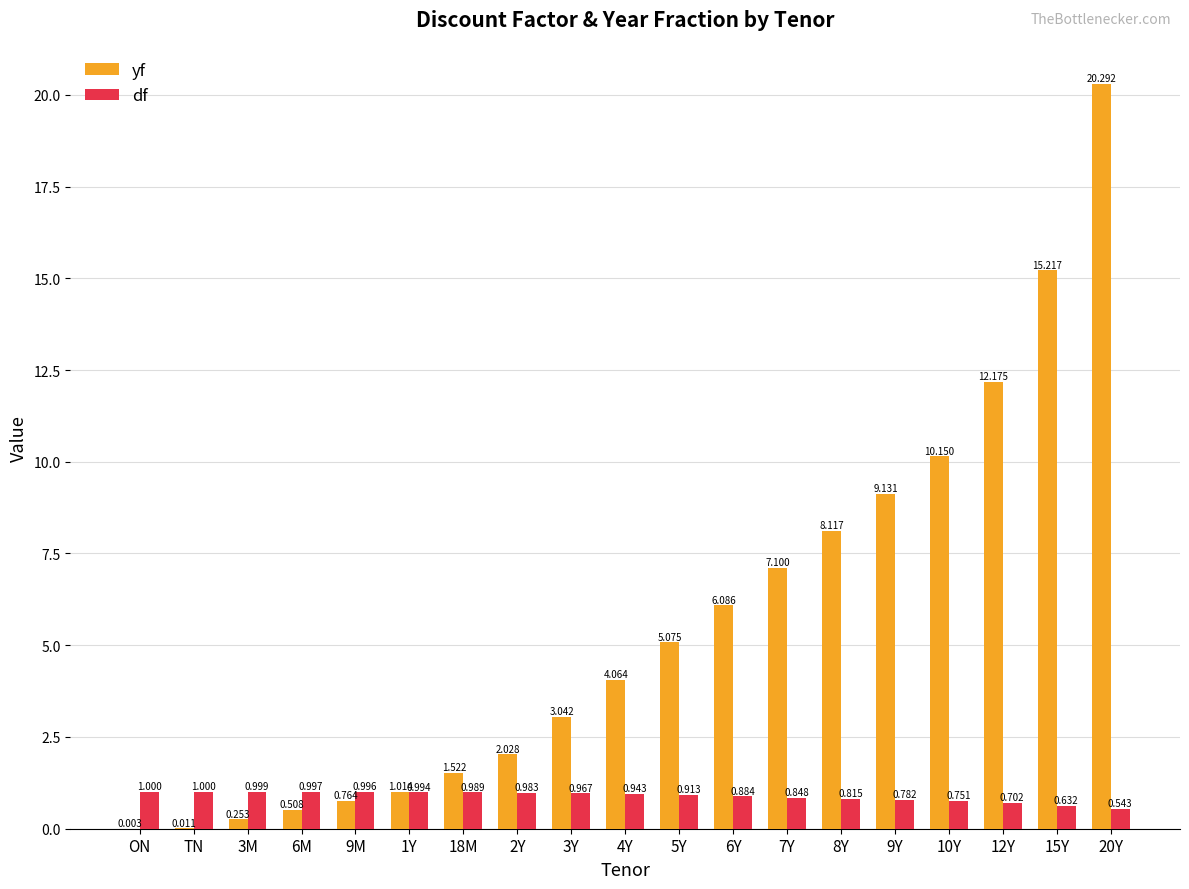

Which series changed the most between 6M and 8Y?

yf